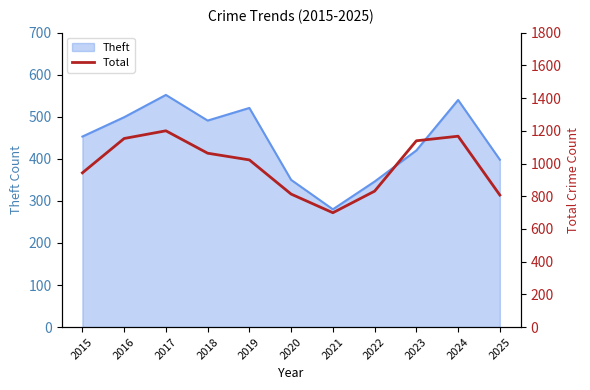

What is the maximum value for Theft?

552